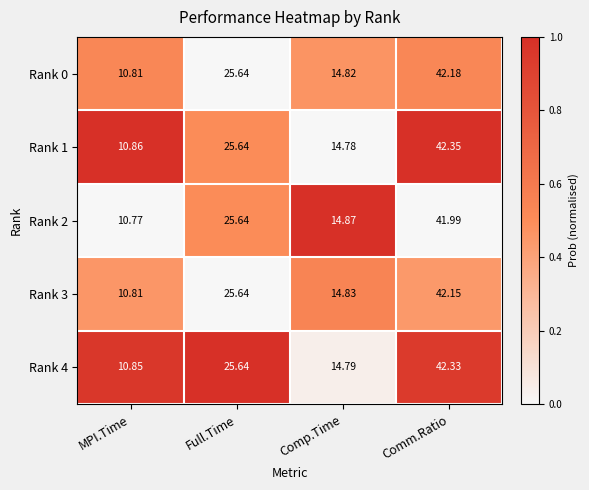

Which series has the widest spread of values?

Rank 1